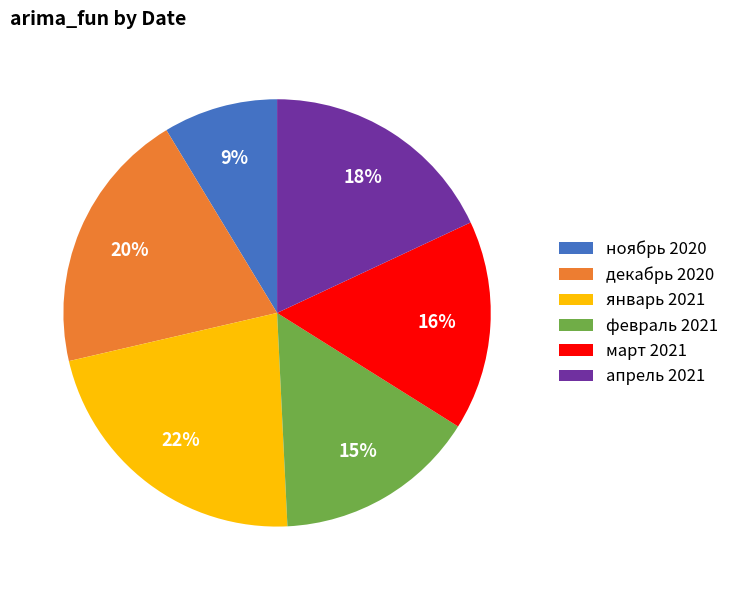

Do ноябрь 2020 and март 2021 together represent more than half of the pie?

No